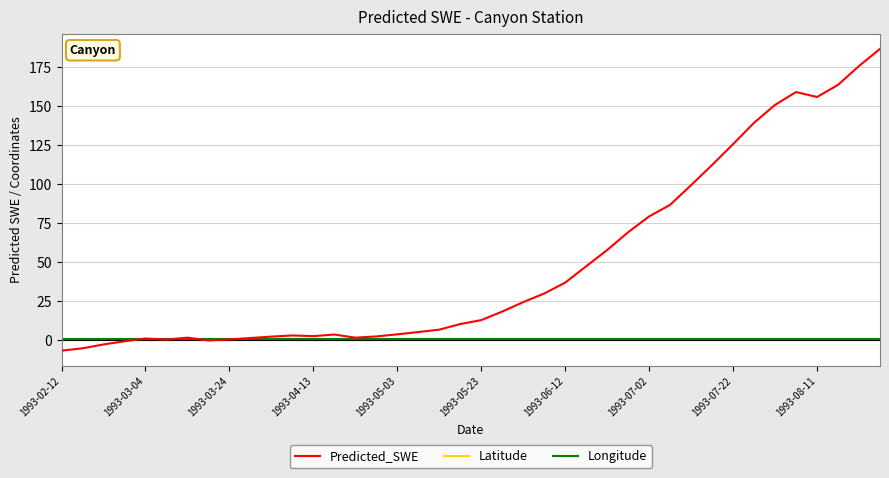

Which series has the largest total across all categories?

Predicted_SWE